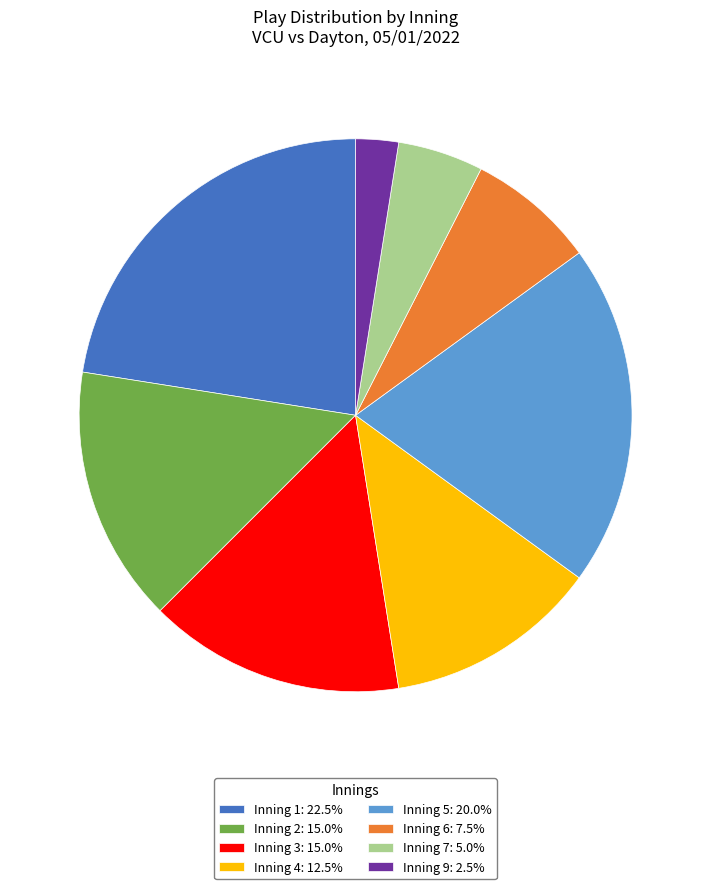

Approximately how many times larger is the value at Inning 6: 7.5% compared to Inning 5: 20.0%?

0.4